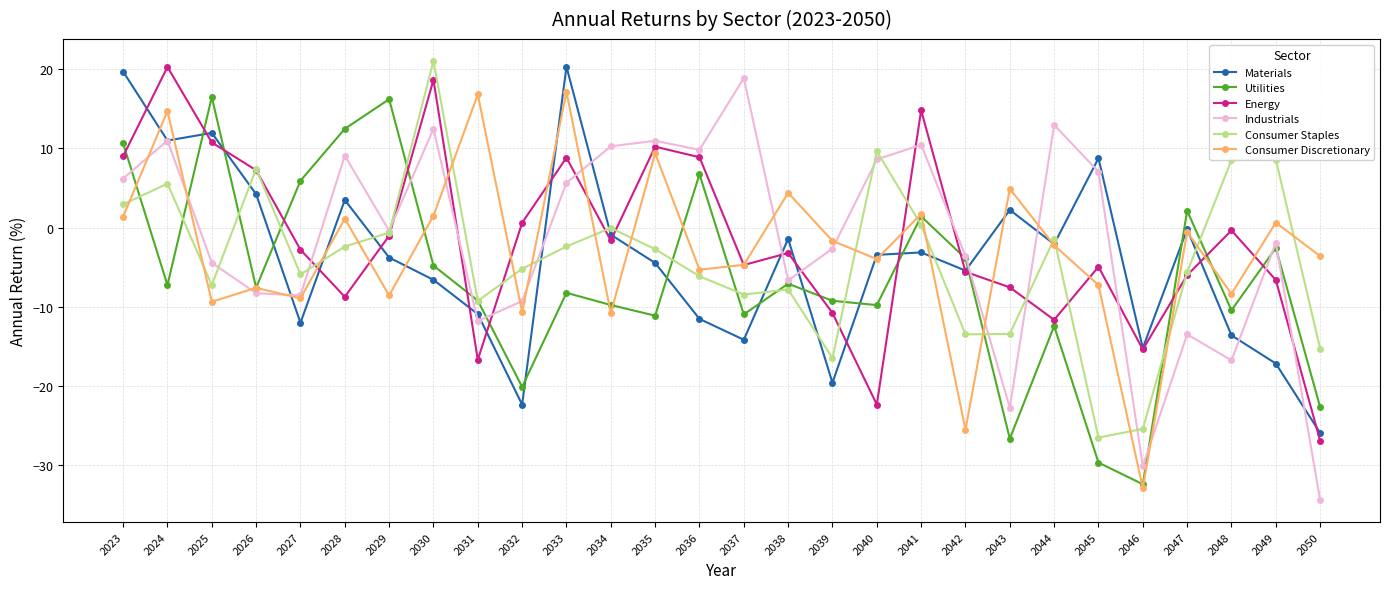

True or false: Consumer Discretionary has more than 1 points higher than both neighbors.

True